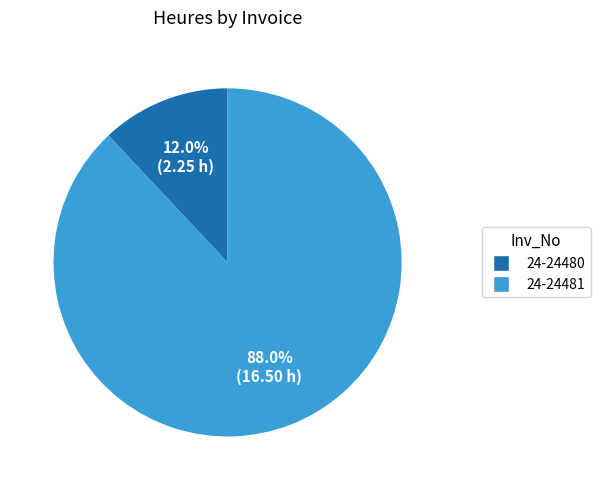

What portion of the pie excludes 24-24480?

88.0%